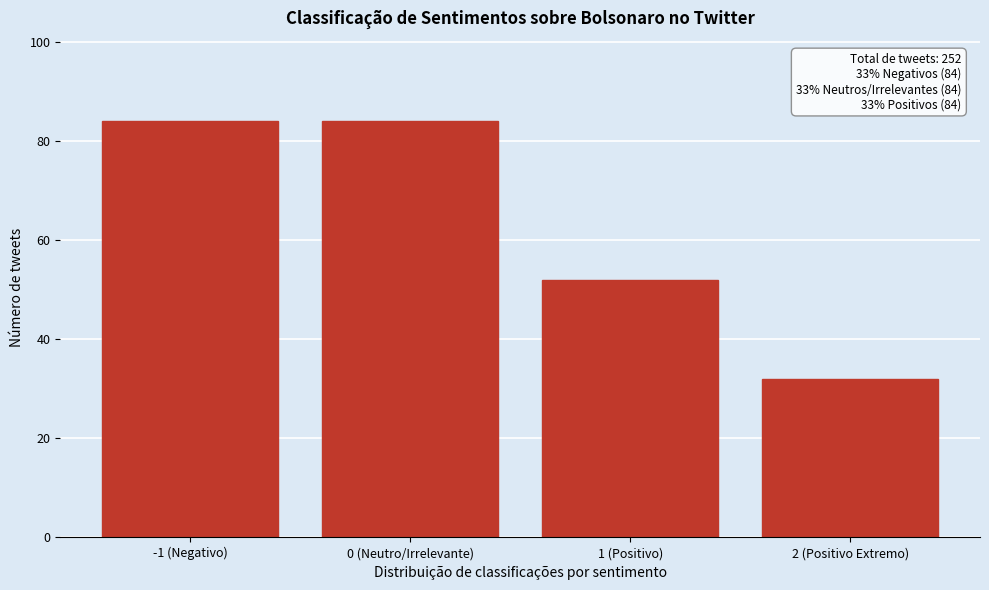

Reading left to right, transcribe all the data shown in this chart.

84	84	52	32